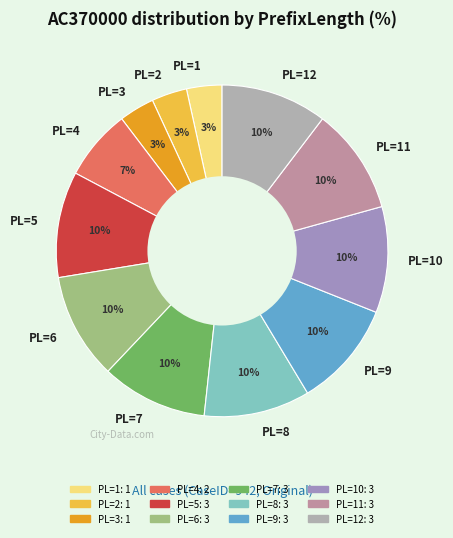

To the nearest percent, what is the difference between the largest and smallest slice percentages?

7%